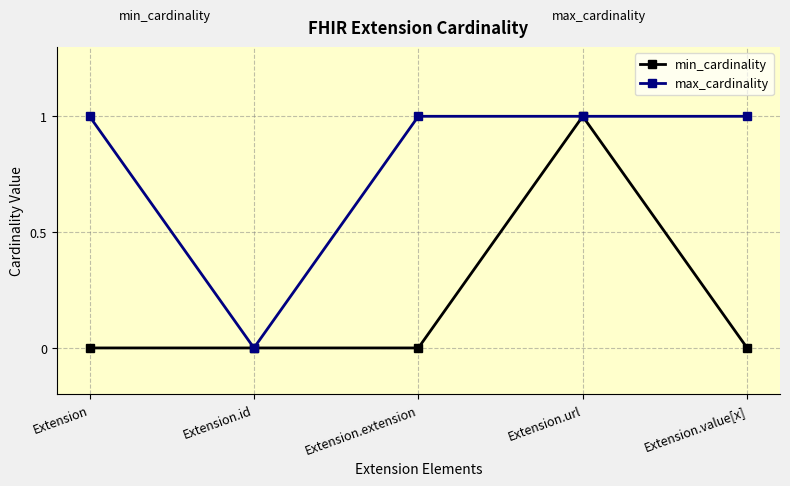

The value of max_cardinality at Extension is 0. True or false?

False